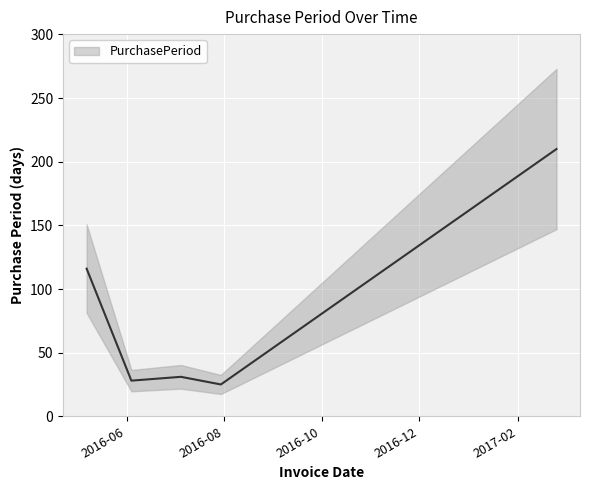

True or false: there are more than 0 points higher than both neighbors.

True